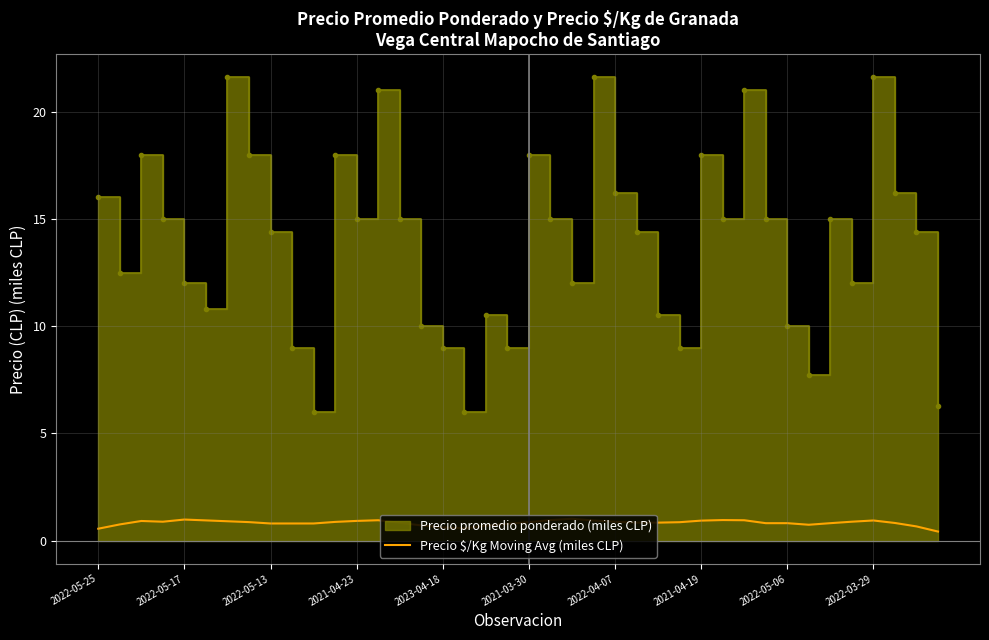

How many lines are shown in the chart?

1